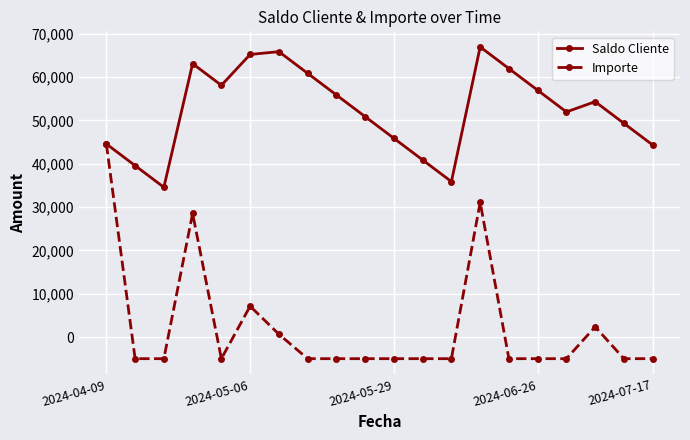

True or false: Saldo Cliente has more than 0 interior local peaks.

True